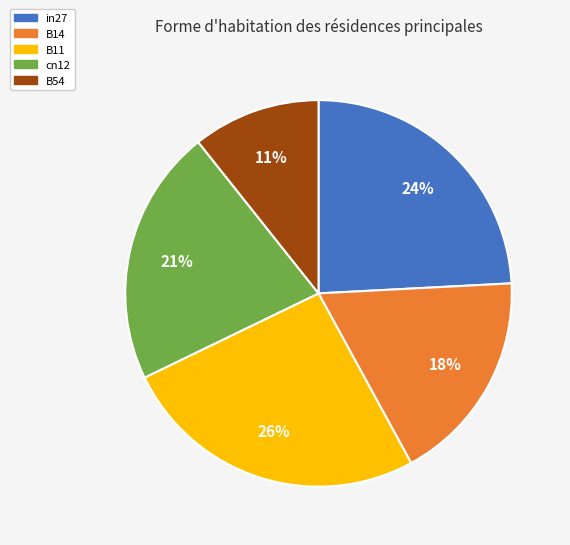

The in27 slice represents 33% of the pie. True or false?

False